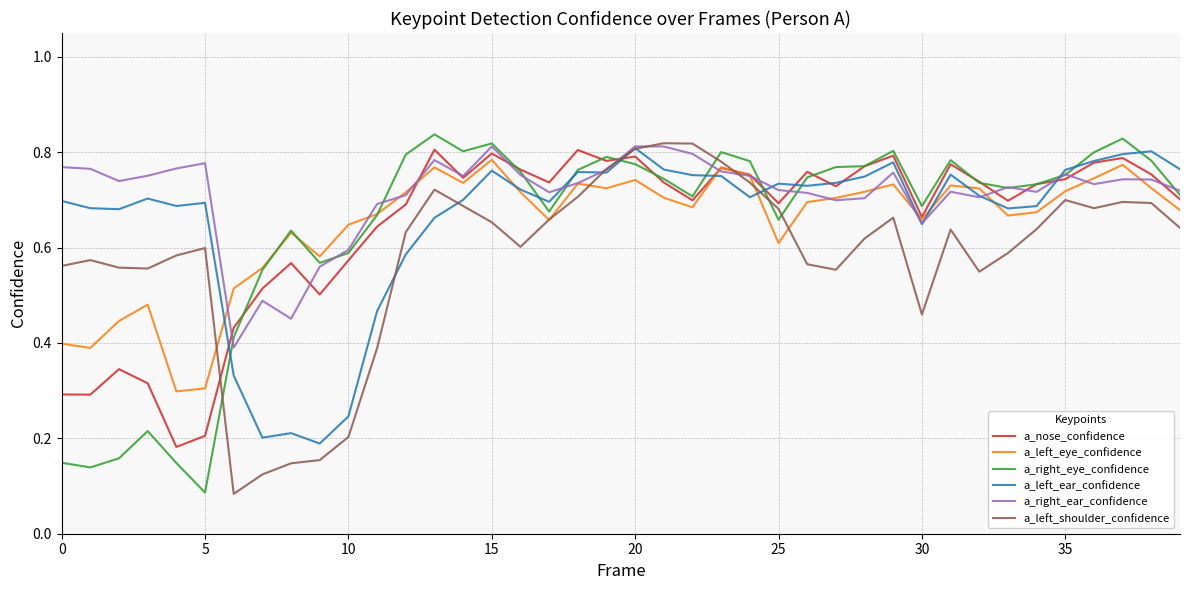

Which series has the largest total across all categories?

a_right_ear_confidence